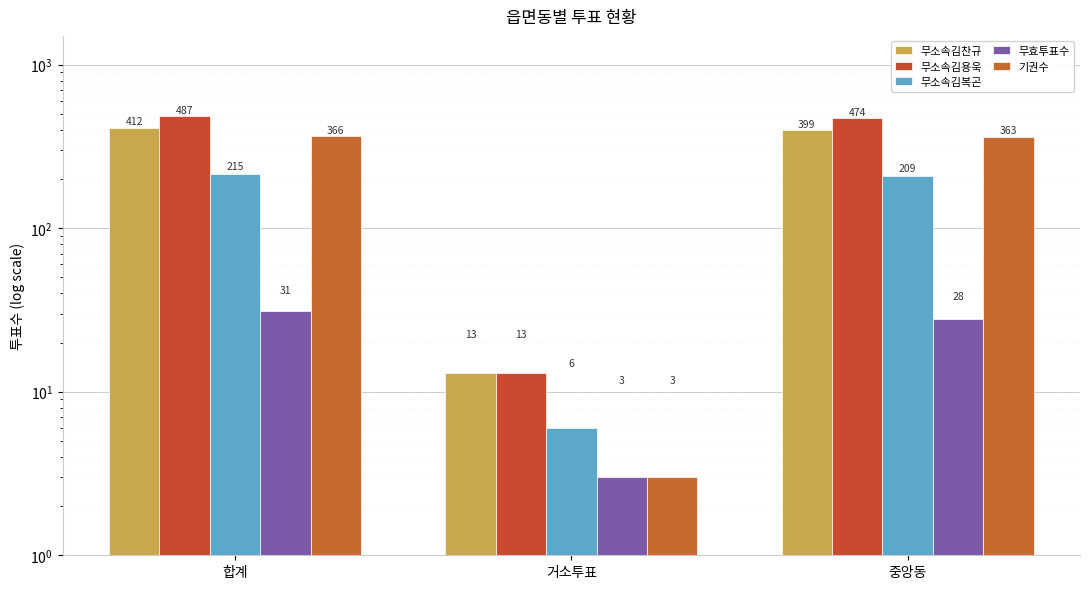

At which category is the sum across all series the highest?

합계